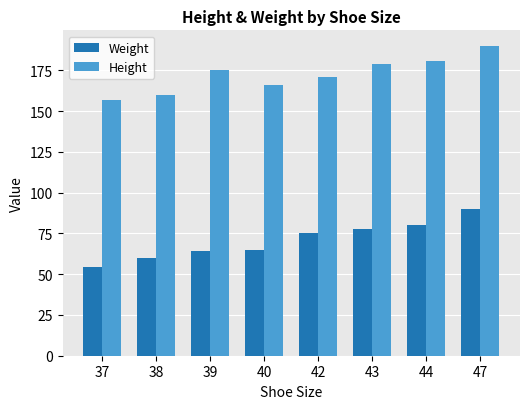

What is the difference between the maximum and minimum values in the Weight series?

35.5